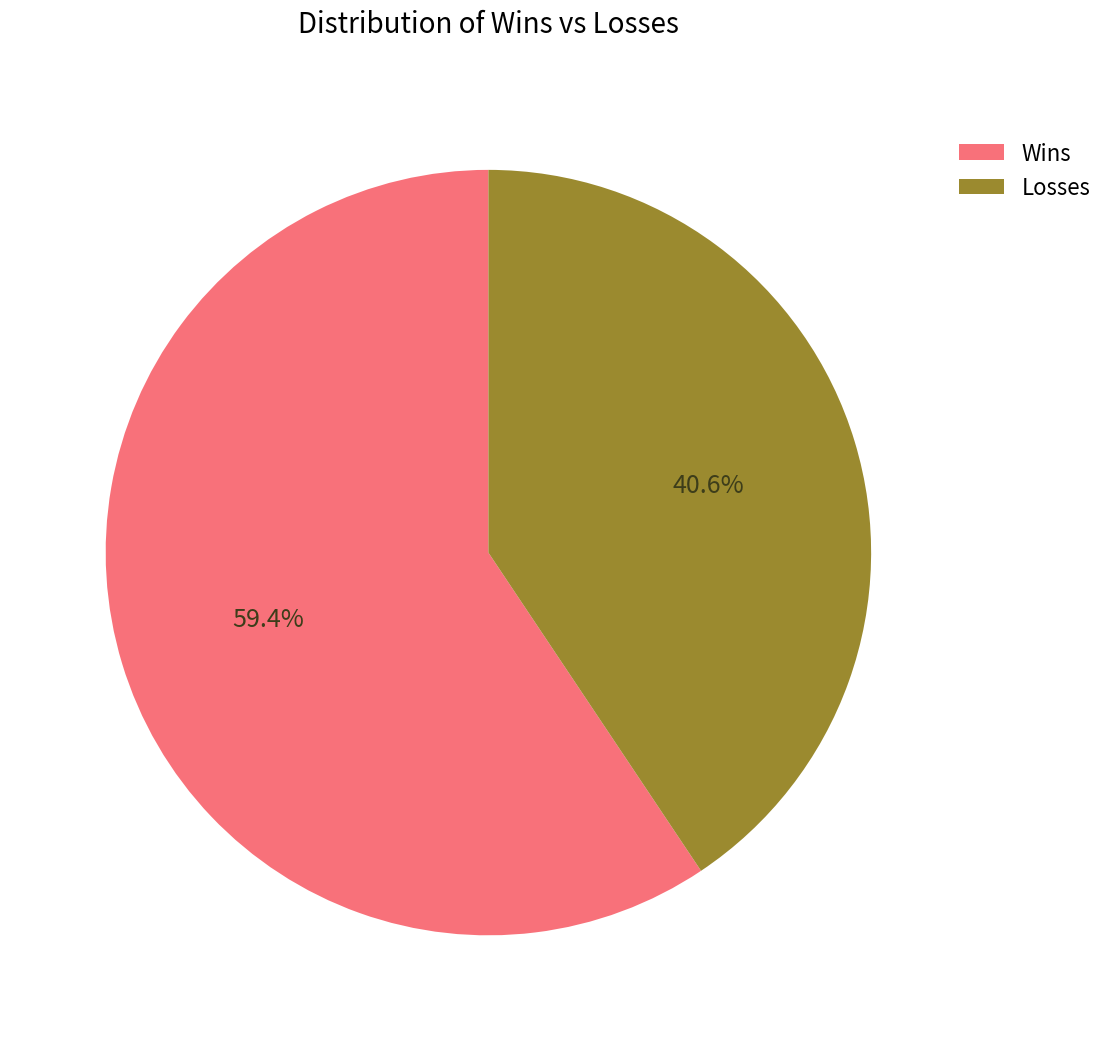

Between Wins and Losses, which is larger?

Wins